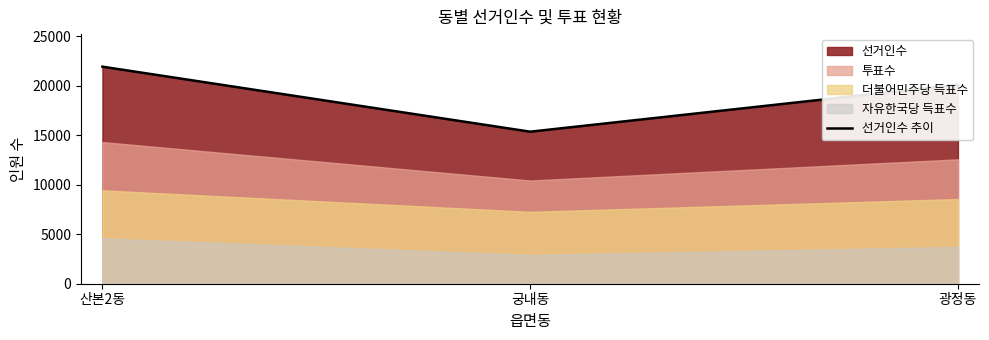

Which category has the highest value across all series?

산본2동